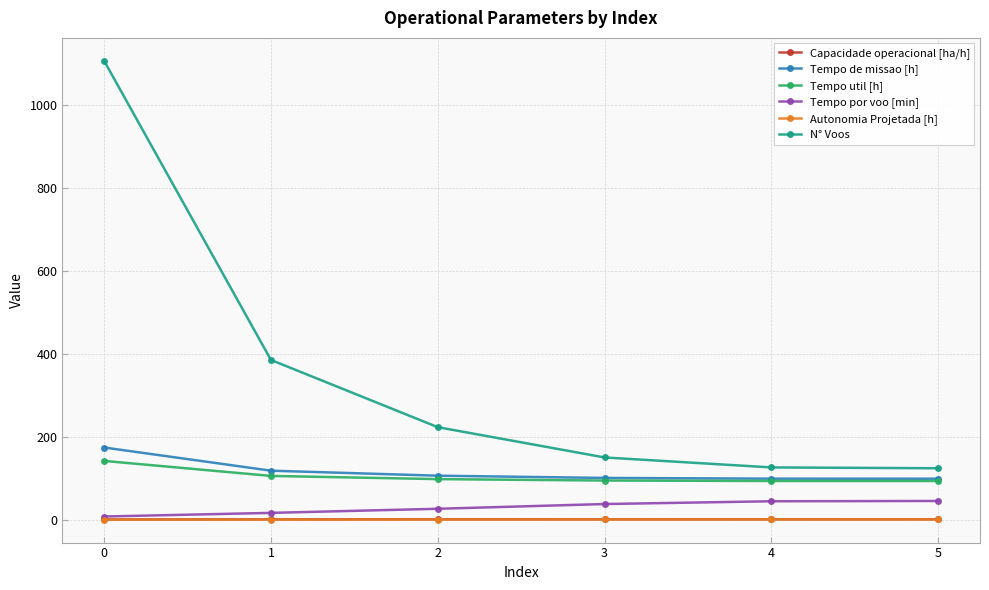

True or false: Tempo por voo [min] and N° Voos intersect in this chart.

False